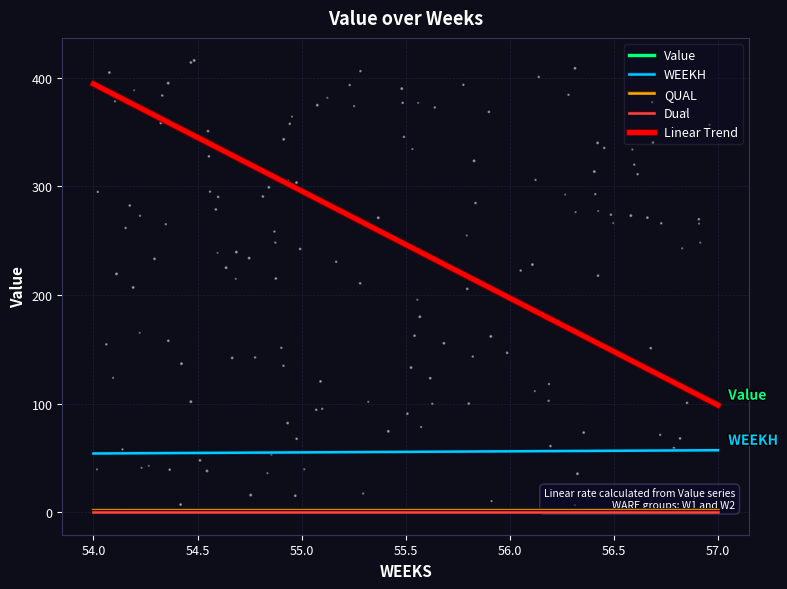

Which series has the largest Y range (max minus min)?

Value